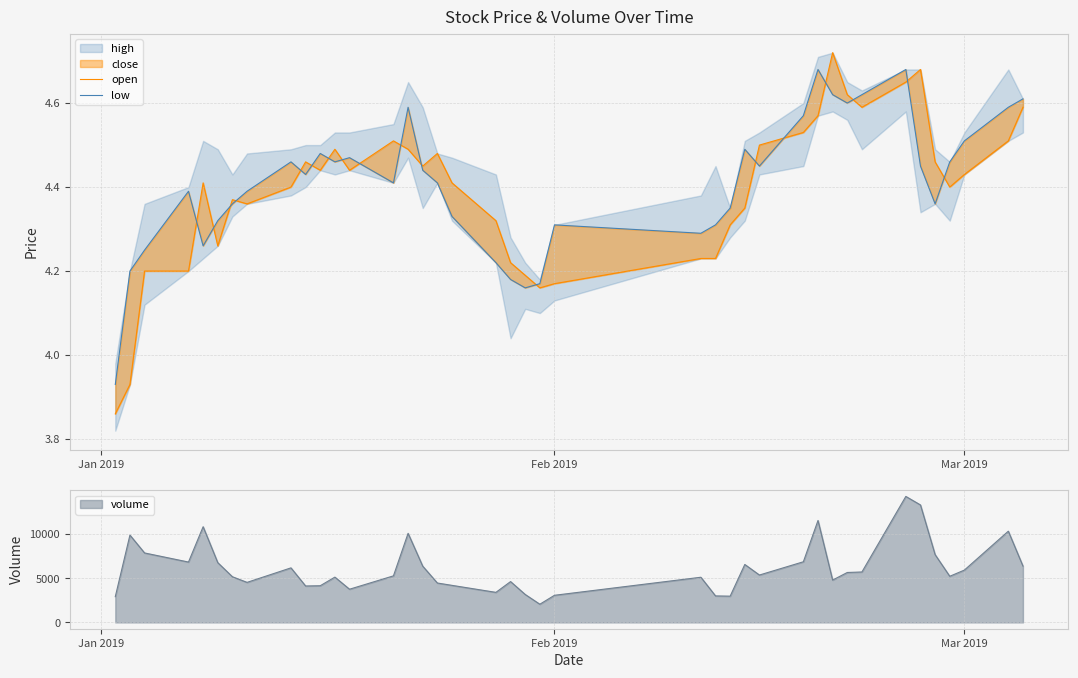

What is the difference between the maximum and minimum values in the open series?

0.9